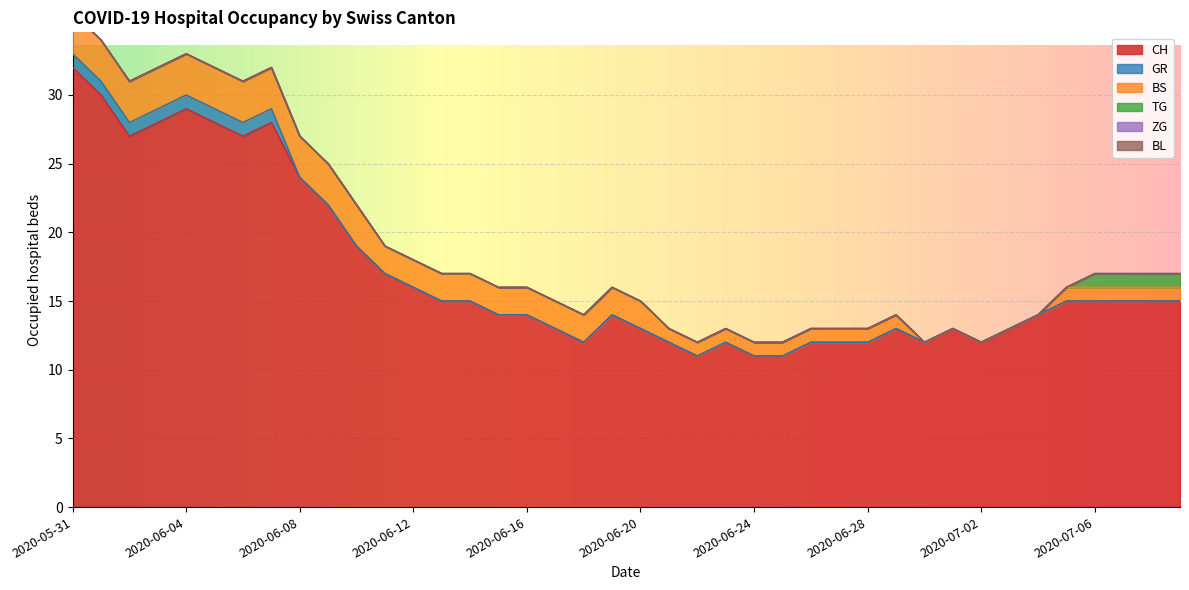

True or false: ZG has more than 0 points higher than both neighbors.

False